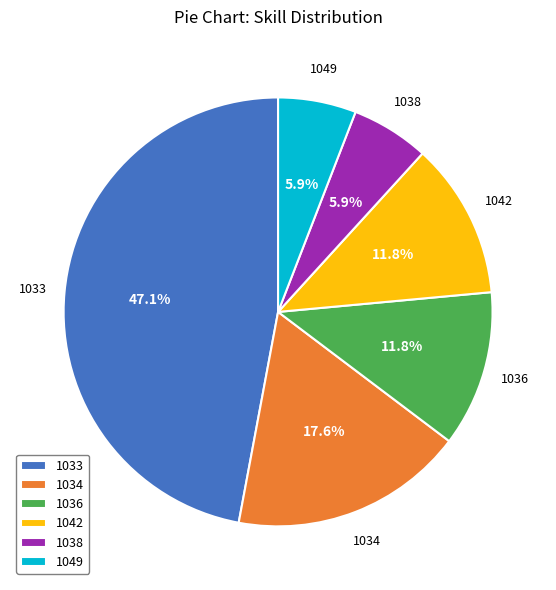

Which has a higher value, 1049 or 1033?

1033